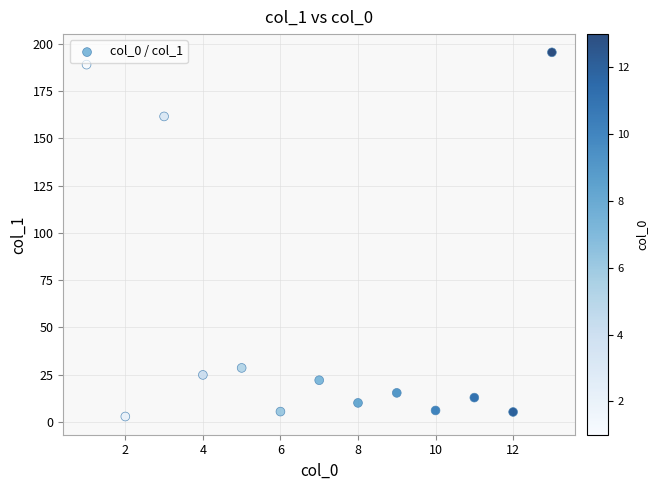

What is the range of X values (max minus min)?

12.0